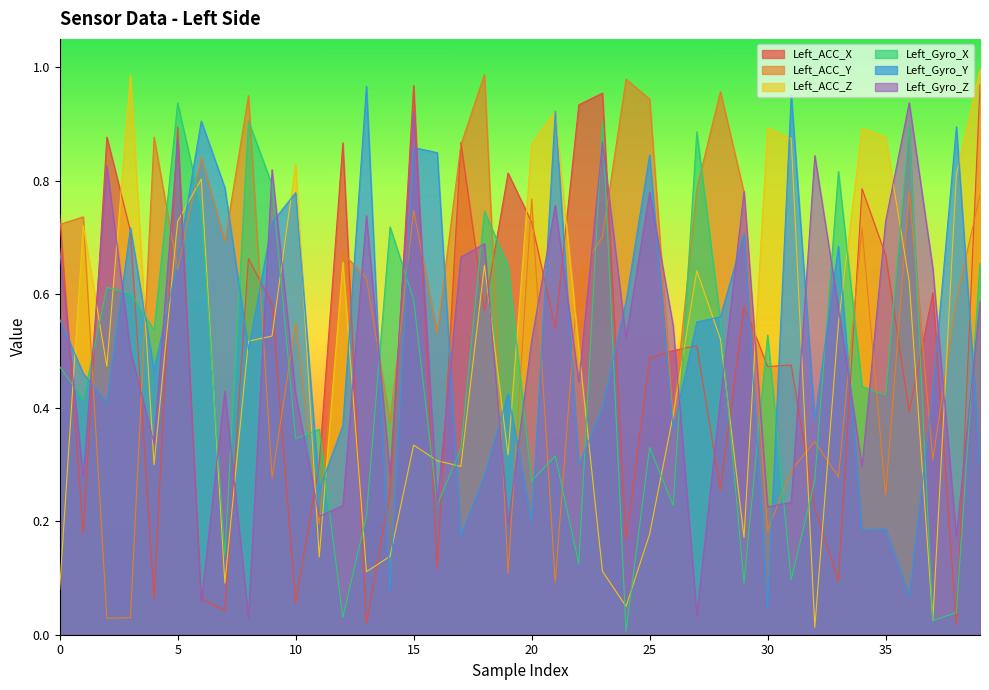

Reading right to left, transcribe all the data shown in this chart.

Left_ACC_X: 1.0	0.0	0.6	0.4	0.7	0.8	0.1	0.2	0.5	0.5	0.6	0.3	0.5	0.5	0.5	0.2	1.0	0.9	0.5	0.7	0.8	0.6	0.9	0.1	1.0	0.3	0.0	0.9	0.3	0.1	0.6	0.7	0.0	0.1	0.9	0.1	0.7	0.9	0.2	0.7
Left_ACC_Y: 0.8	0.6	0.3	0.8	0.2	0.7	0.3	0.3	0.3	0.2	0.8	1.0	0.8	0.4	0.9	1.0	0.7	0.6	0.1	0.8	0.1	1.0	0.9	0.5	0.7	0.4	0.6	0.7	0.2	0.5	0.3	0.9	0.7	0.8	0.6	0.9	0.0	0.0	0.7	0.7
Left_ACC_Z: 1.0	0.8	0.0	0.6	0.9	0.9	0.5	0.0	0.9	0.9	0.2	0.5	0.6	0.4	0.2	0.1	0.1	0.5	0.9	0.9	0.3	0.7	0.3	0.3	0.3	0.1	0.1	0.7	0.1	0.8	0.5	0.5	0.1	0.8	0.7	0.3	1.0	0.5	0.7	0.1
Left_Gyro_X: 0.7	0.0	0.0	0.9	0.4	0.4	0.8	0.3	0.1	0.5	0.1	0.6	0.9	0.2	0.3	0.0	0.9	0.1	0.3	0.3	0.7	0.7	0.3	0.2	0.6	0.7	0.2	0.0	0.4	0.3	0.8	0.9	0.1	0.8	0.9	0.5	0.6	0.6	0.4	0.5
Left_Gyro_Y: 0.3	0.9	0.4	0.1	0.2	0.2	0.7	0.4	1.0	0.0	0.7	0.6	0.6	0.4	0.8	0.6	0.4	0.3	0.9	0.2	0.4	0.3	0.2	0.8	0.9	0.1	1.0	0.4	0.3	0.8	0.7	0.5	0.8	0.9	0.7	0.5	0.7	0.4	0.5	0.6
Left_Gyro_Z: 0.6	0.2	0.6	0.9	0.7	0.3	0.6	0.8	0.2	0.2	0.8	0.4	0.0	0.5	0.8	0.5	0.9	0.4	0.8	0.5	0.2	0.7	0.7	0.2	0.9	0.3	0.7	0.2	0.2	0.4	0.8	0.0	0.4	0.1	0.9	0.3	0.5	0.8	0.3	0.7